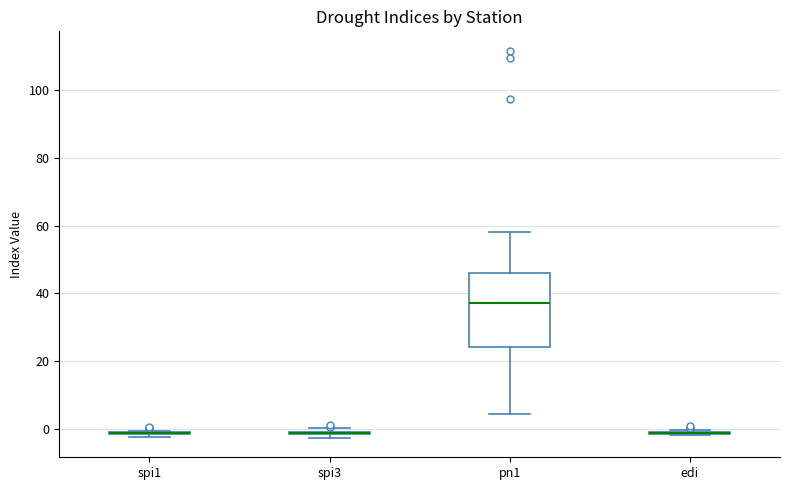

Which box is the tallest, from its lower edge to its upper edge?

pn1